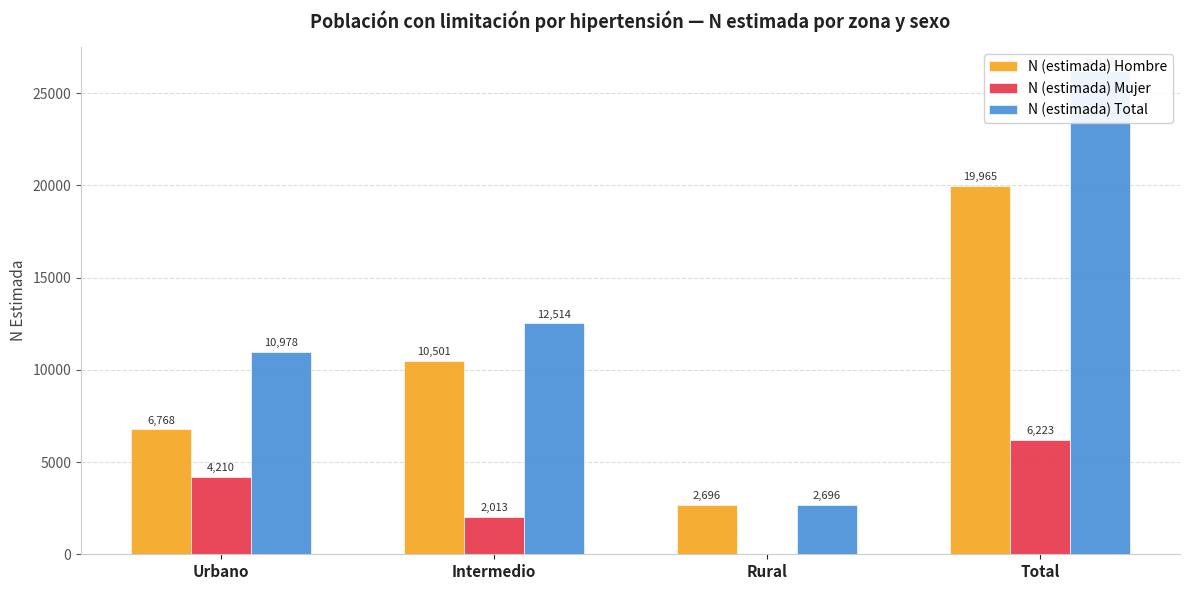

What position from the right is Total?

1